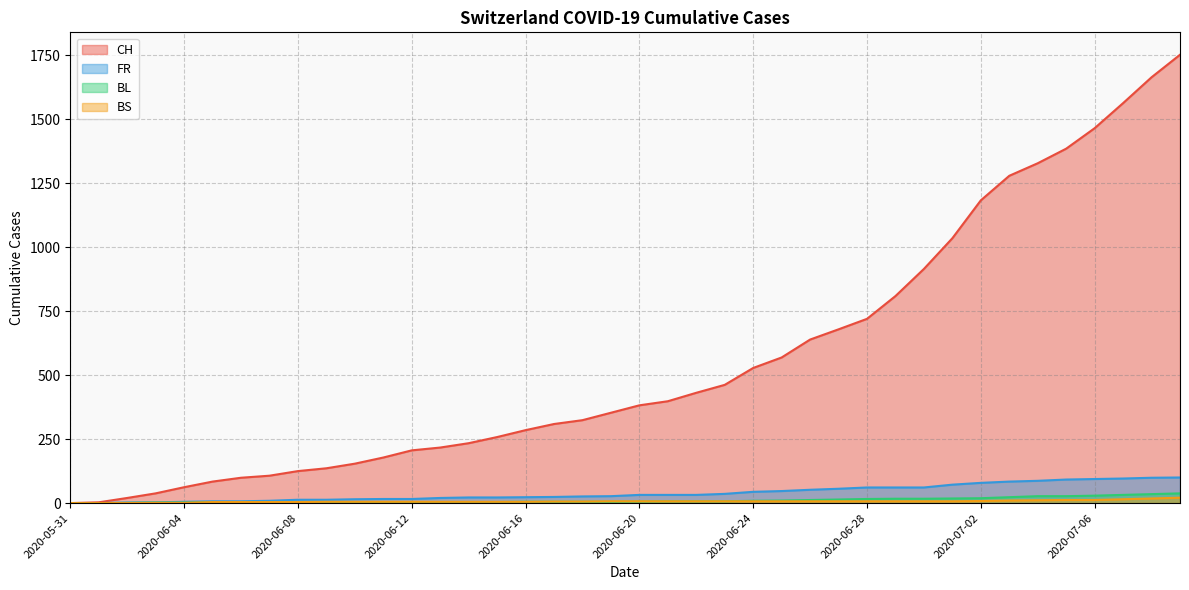

Which series has the widest spread of values?

CH